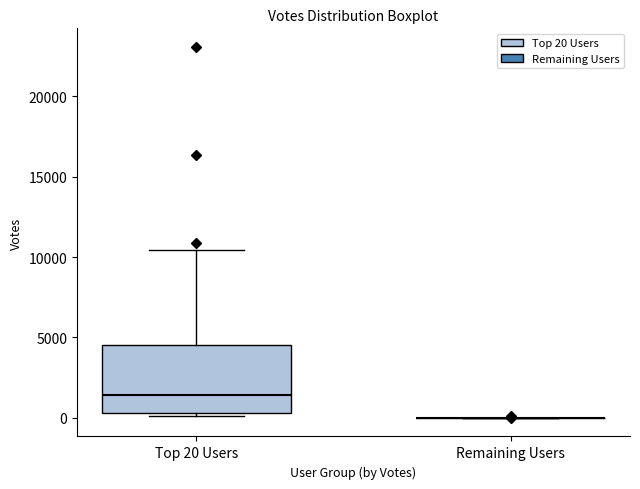

Which box is the tallest, from its lower edge to its upper edge?

Top 20 Users